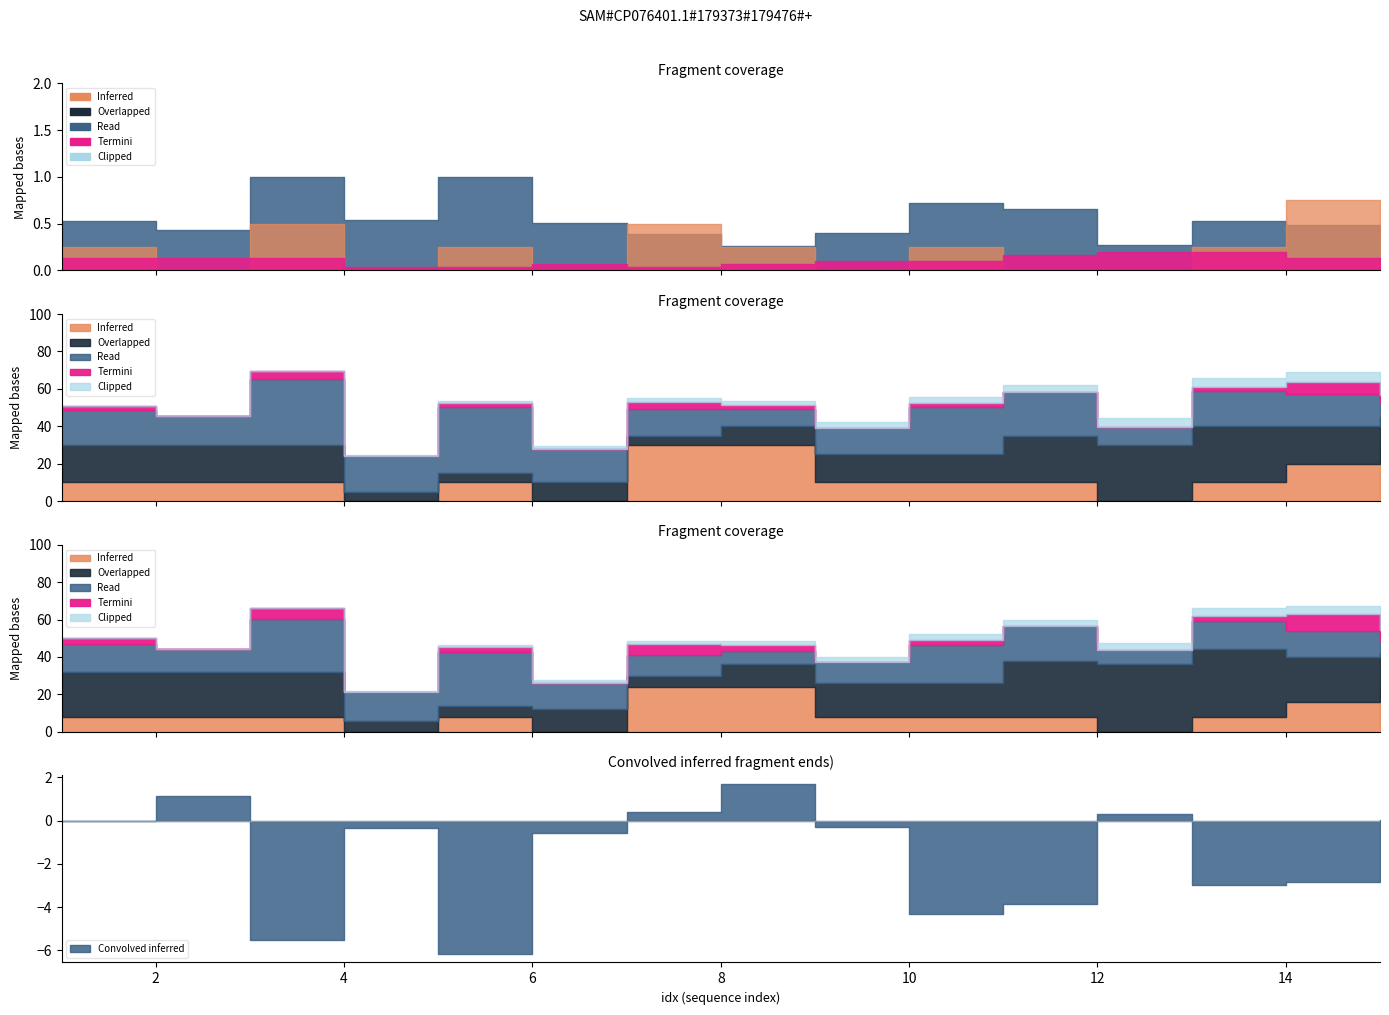

At which category is the sum across all series the highest?

14